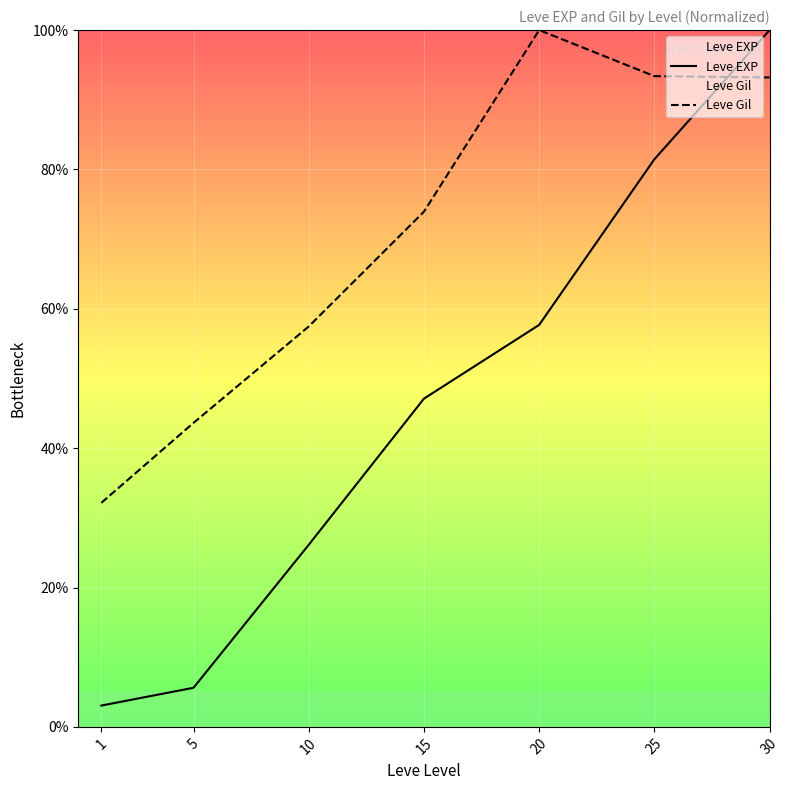

Does the chart display data point markers on the line(s)?

No